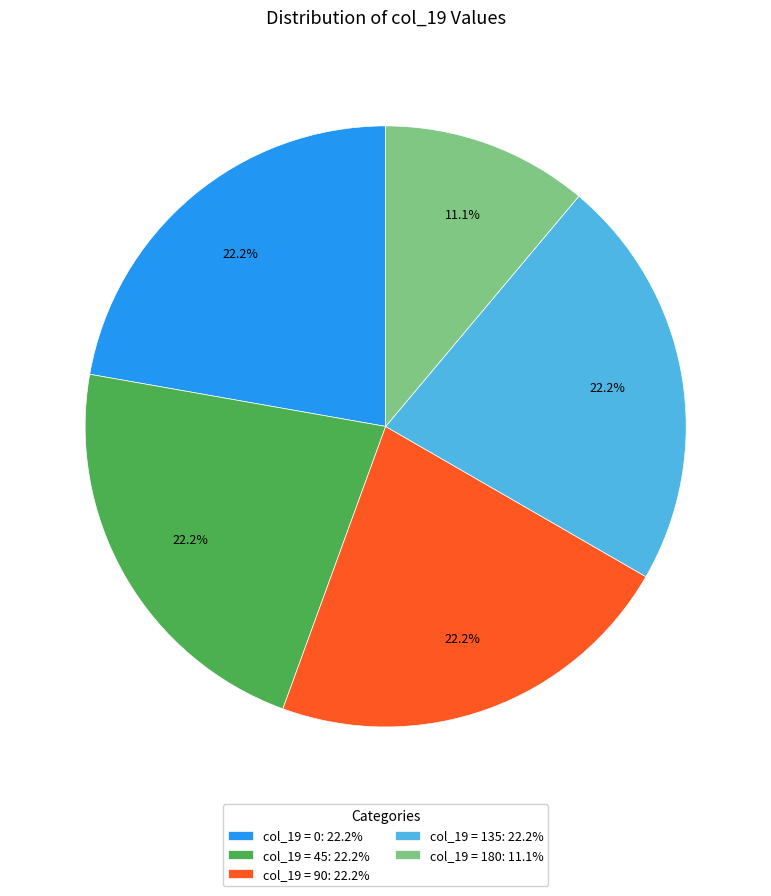

What is the ratio of the value at col_19 = 90: 22.2% to the value at col_19 = 0: 22.2%?

1.0